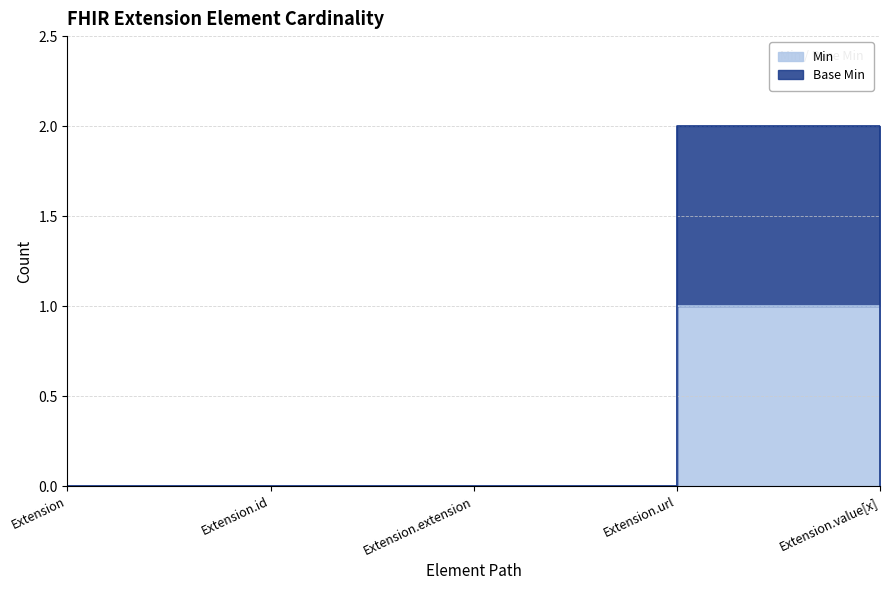

The Min series shows 0 at Extension. True or false?

True